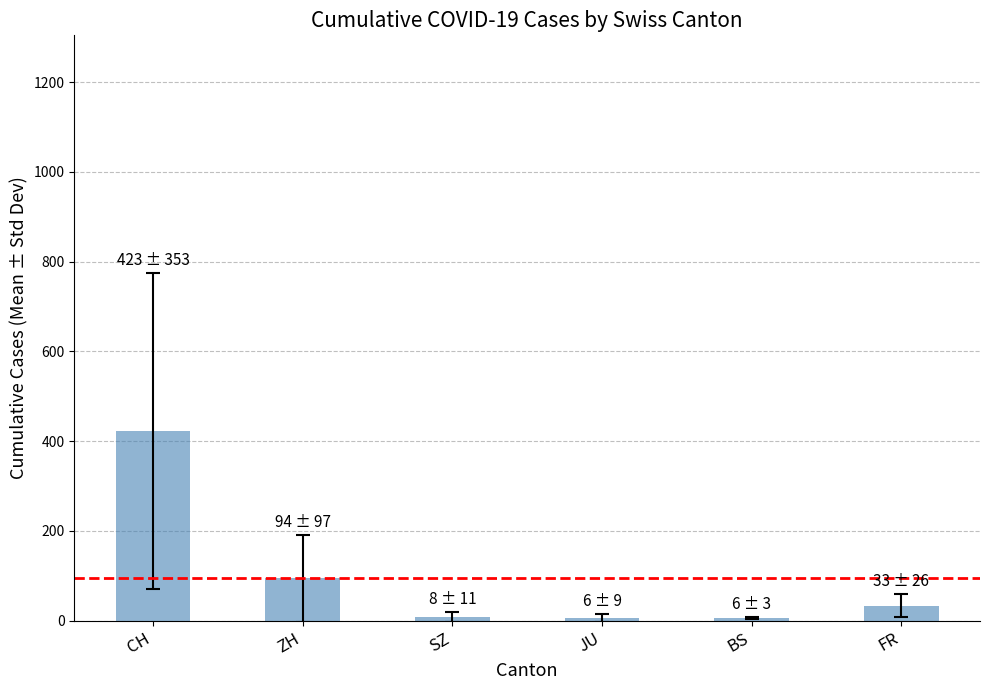

What is the minimum value shown in the chart?

5.6